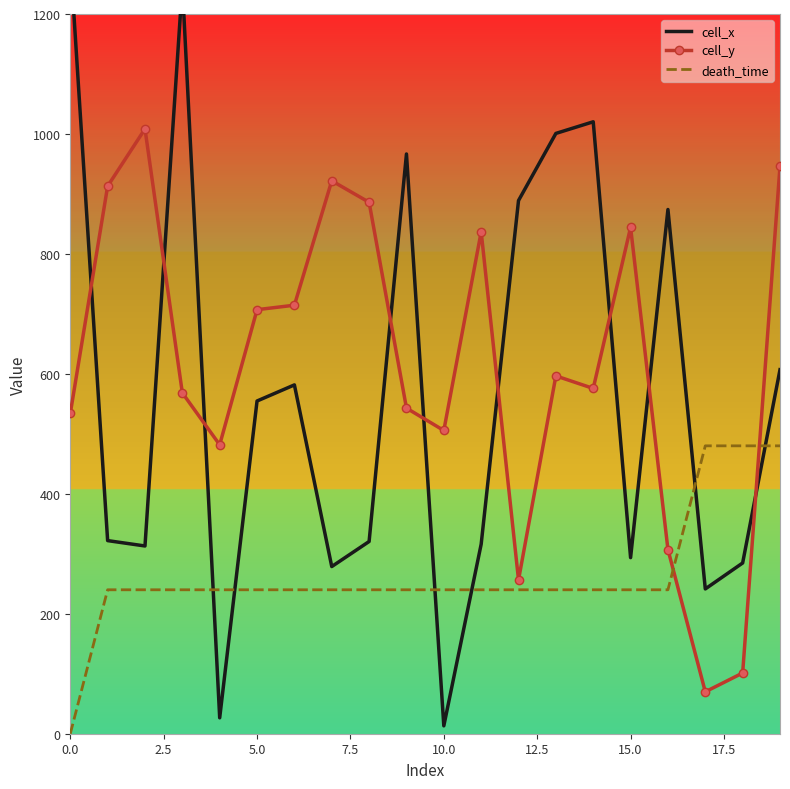

Which series has the largest range (max minus min)?

cell_x